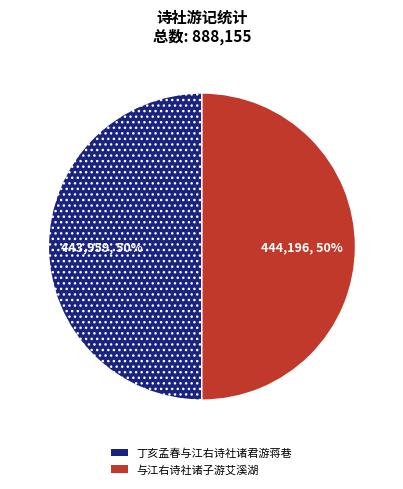

Is the sum of 与江右诗社诸子游艾溪湖 and 丁亥孟春与江右诗社诸君游蒋巷 greater than half?

Yes